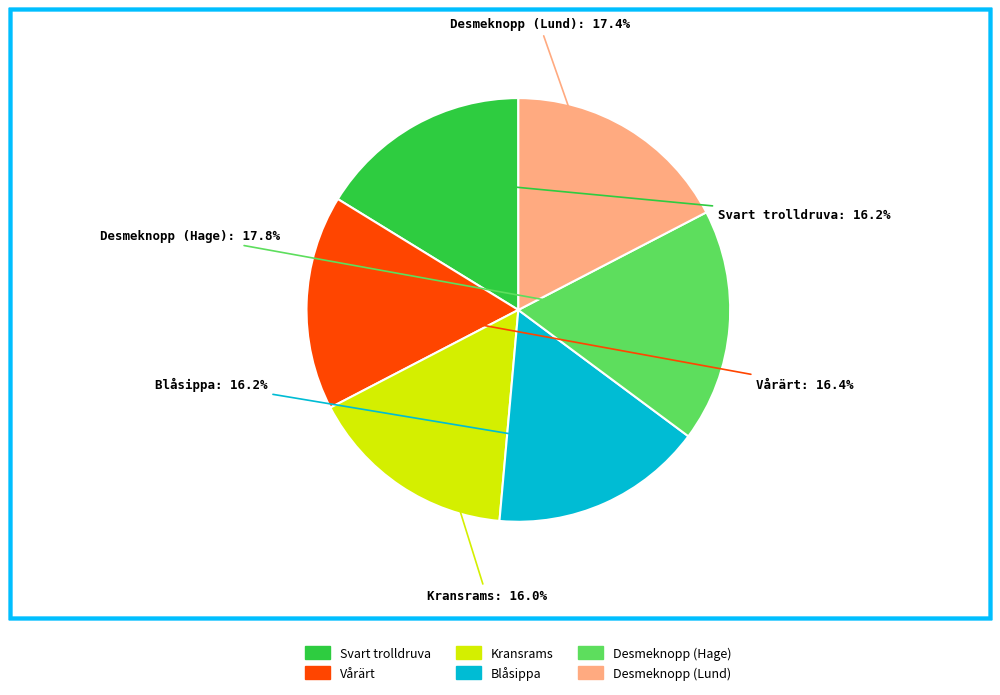

To the nearest percent, what portion does Svart trolldruva represent?

16%